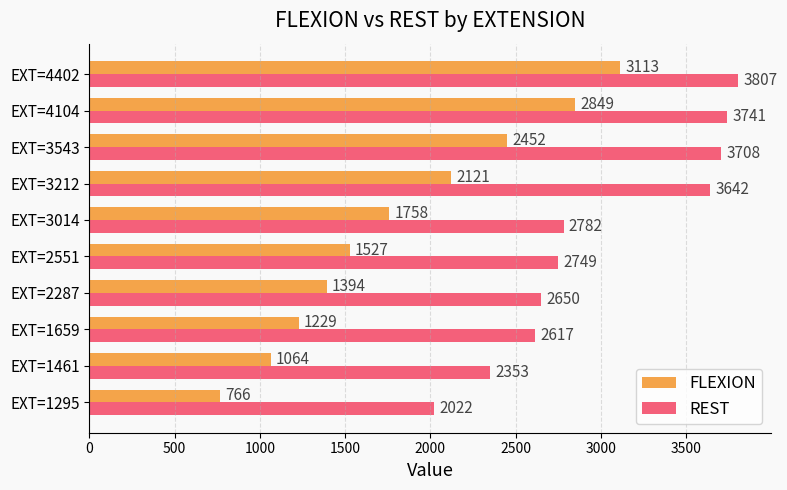

List the series in order of their overall mean, lowest first.

FLEXION, REST